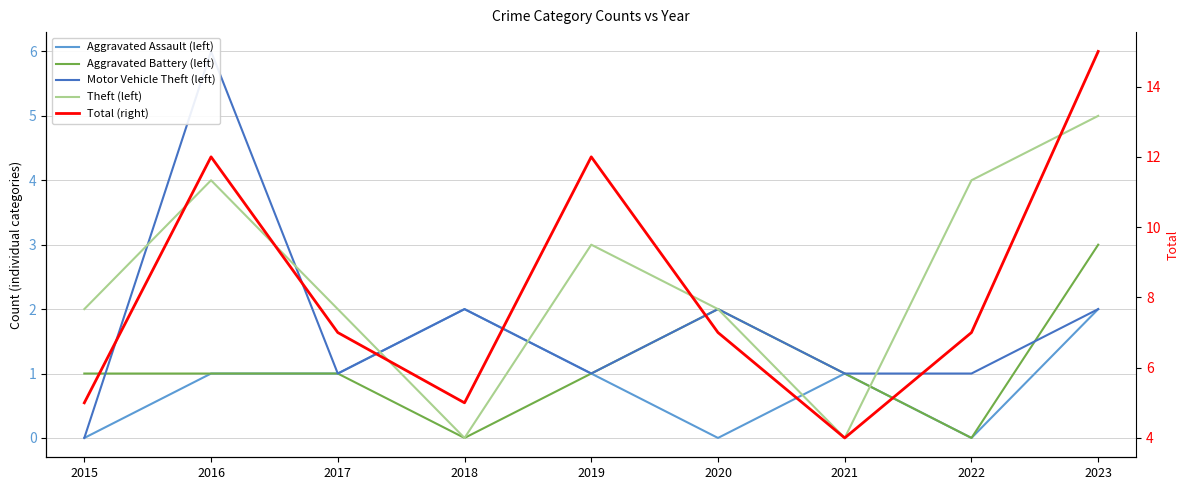

Where is Aggravated Battery (left) nearest to the value 1?

2015